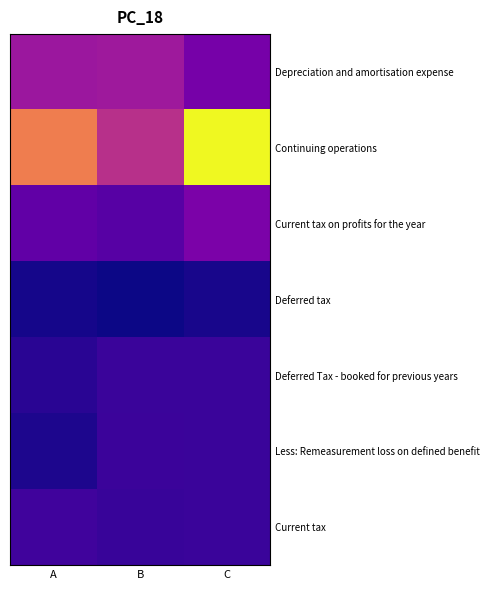

What is the spread (max minus min) of values at A?

3062.0